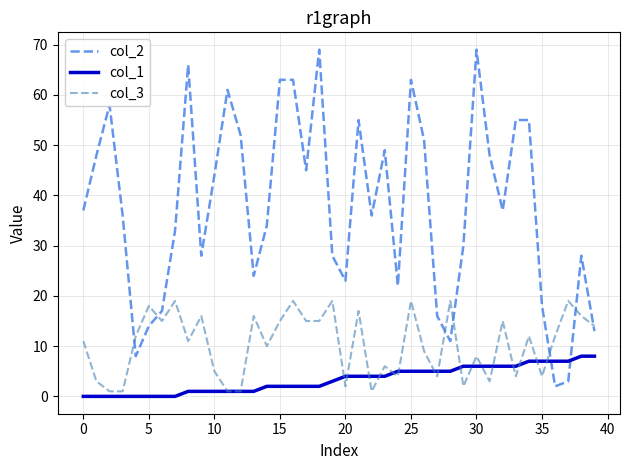

How many interior local peaks does the col_3 series have?

14